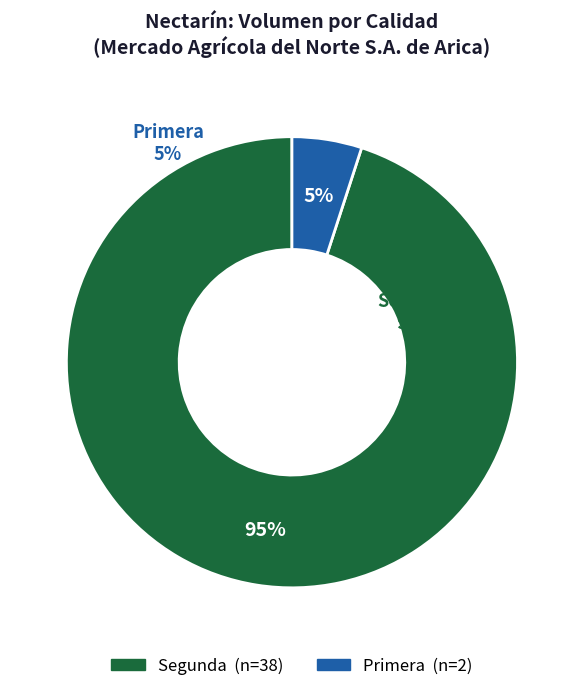

Is the sum of 13 and 4 greater than half?

No